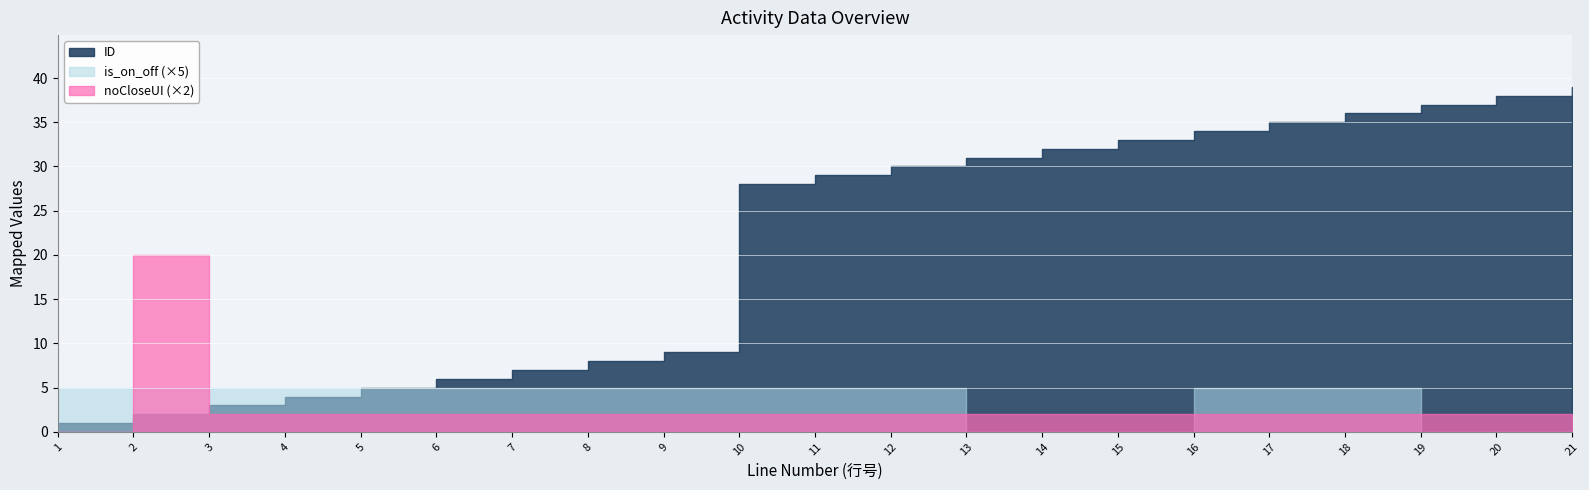

What is the difference between the maximum and second lowest values in the is_on_off series?

1